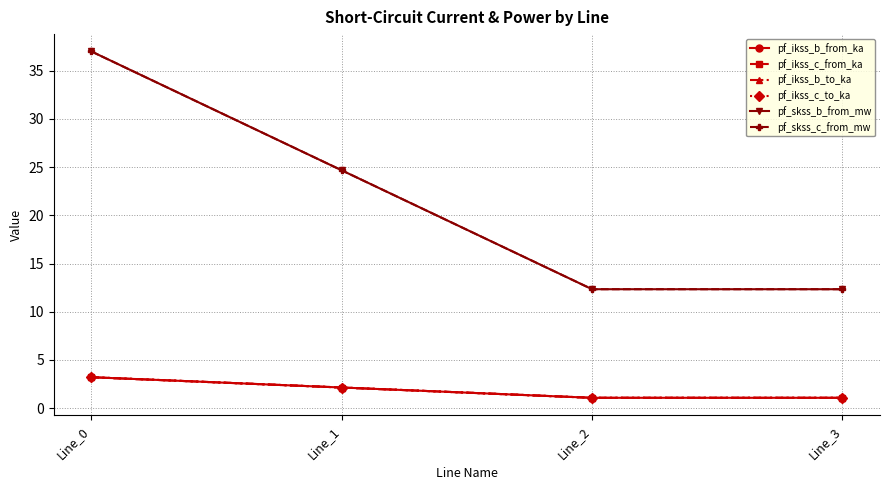

True or false: pf_skss_b_from_mw and pf_ikss_b_to_ka intersect in this chart.

False